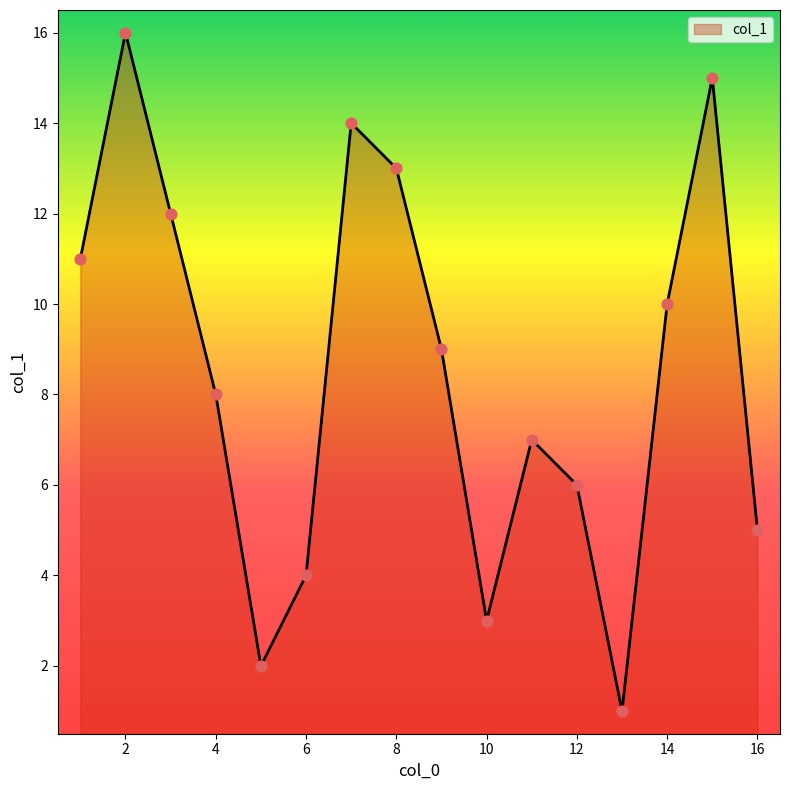

What is the greatest value displayed?

16